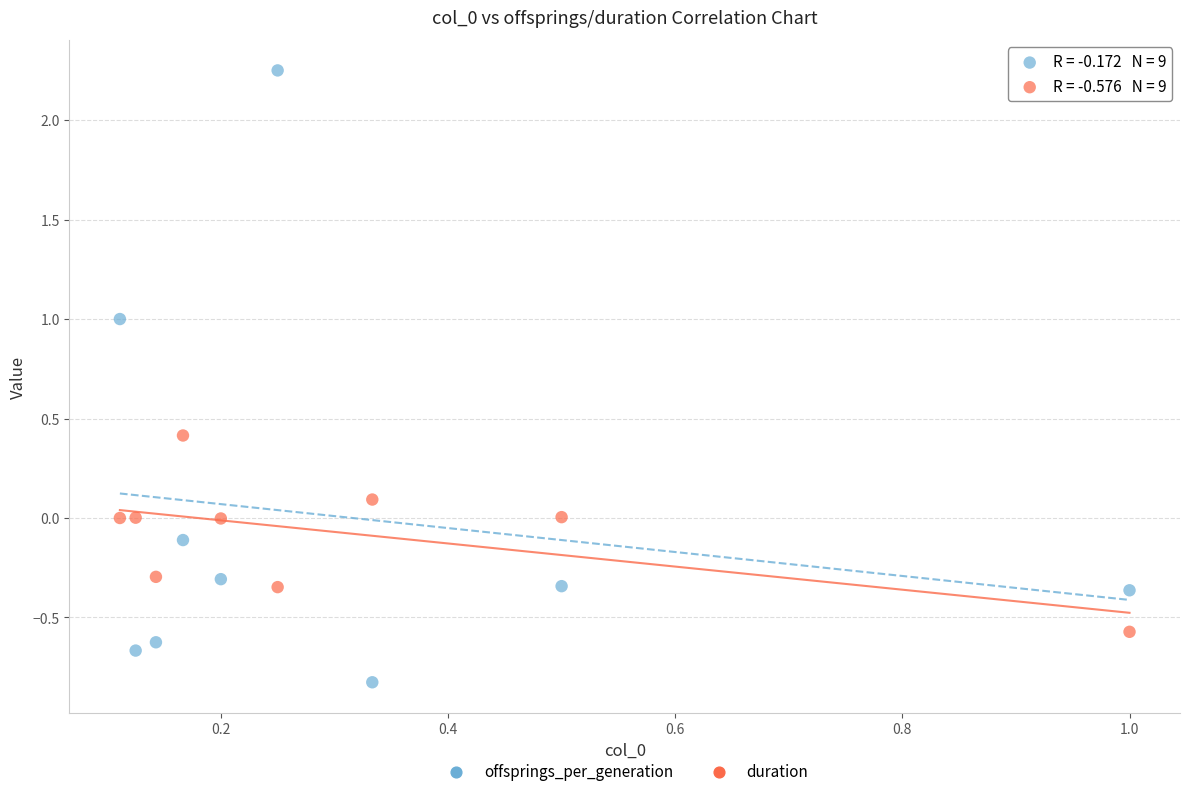

Across all data points, what is the range of X values (max minus min)?

0.9